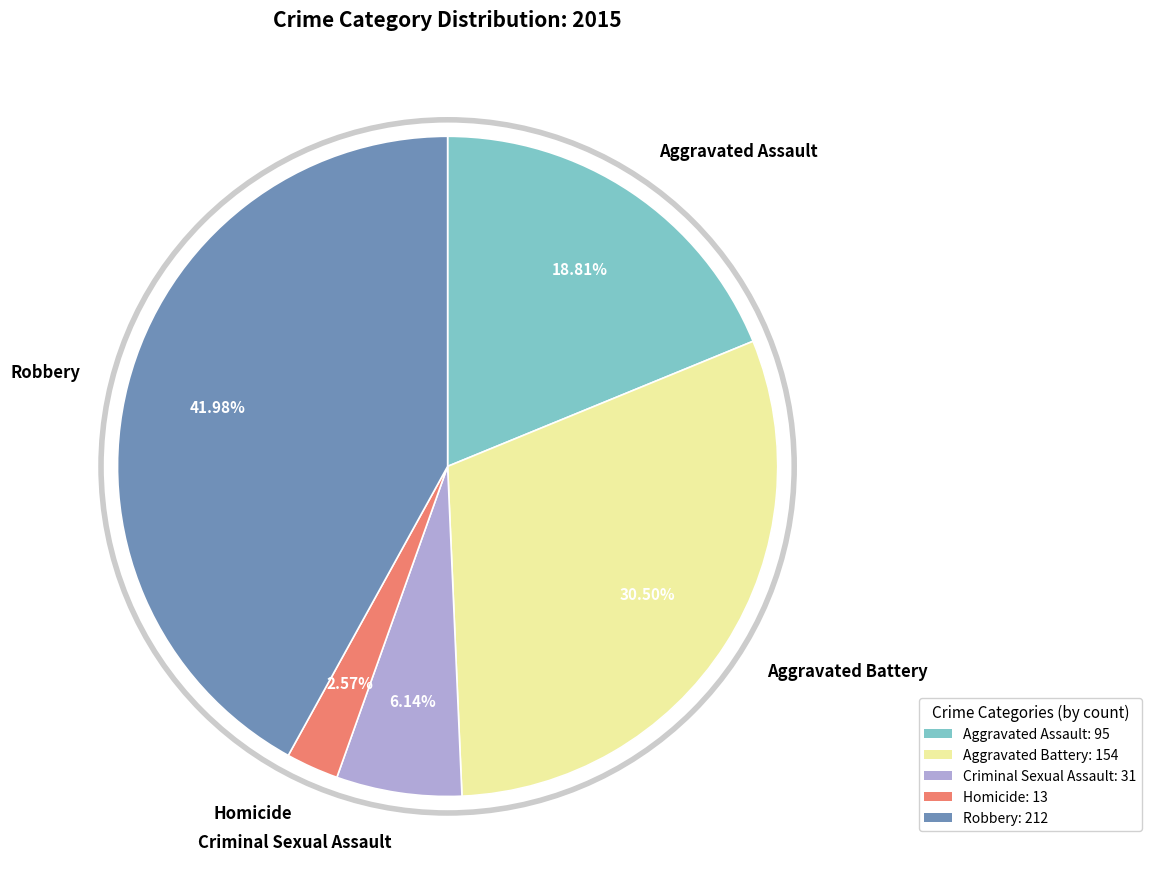

To the nearest percent, what is the combined percentage of Robbery and Aggravated Battery?

72%